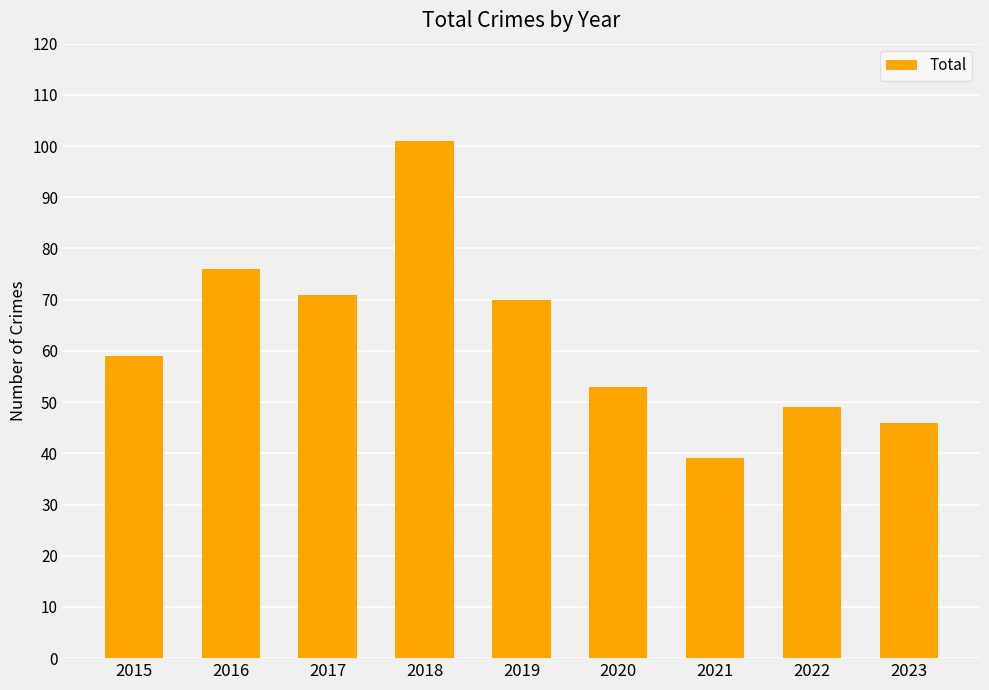

What is the change in value from 2018 to 2023?

-55